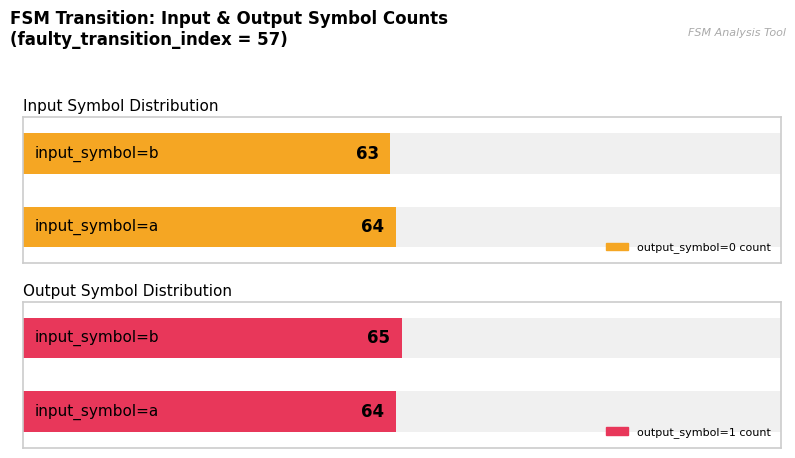

Rank the series by their average value, from lowest to highest.

output_symbol=0 count, output_symbol=1 count